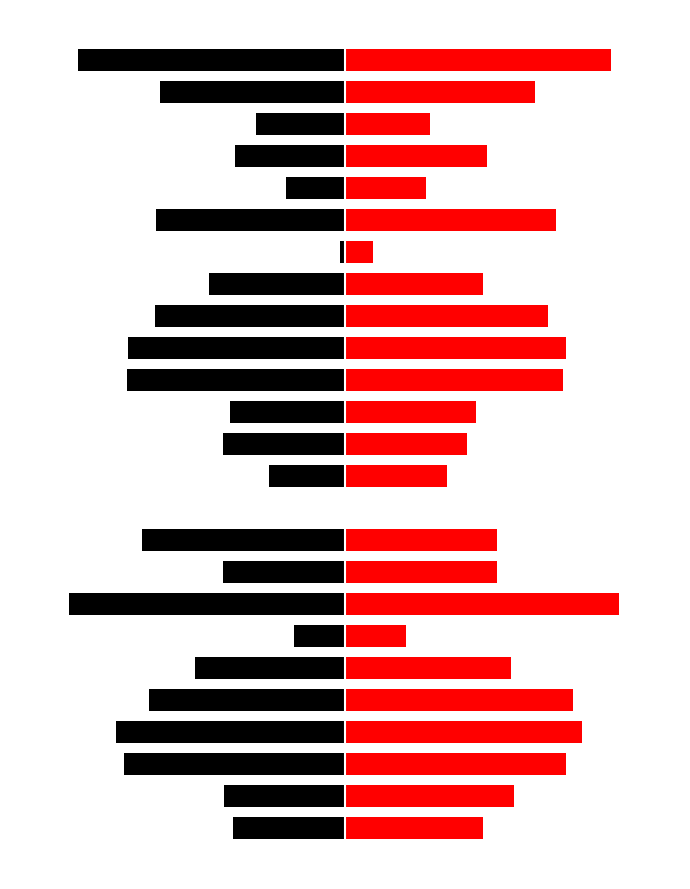

How many negative values does the f1 series have?

24